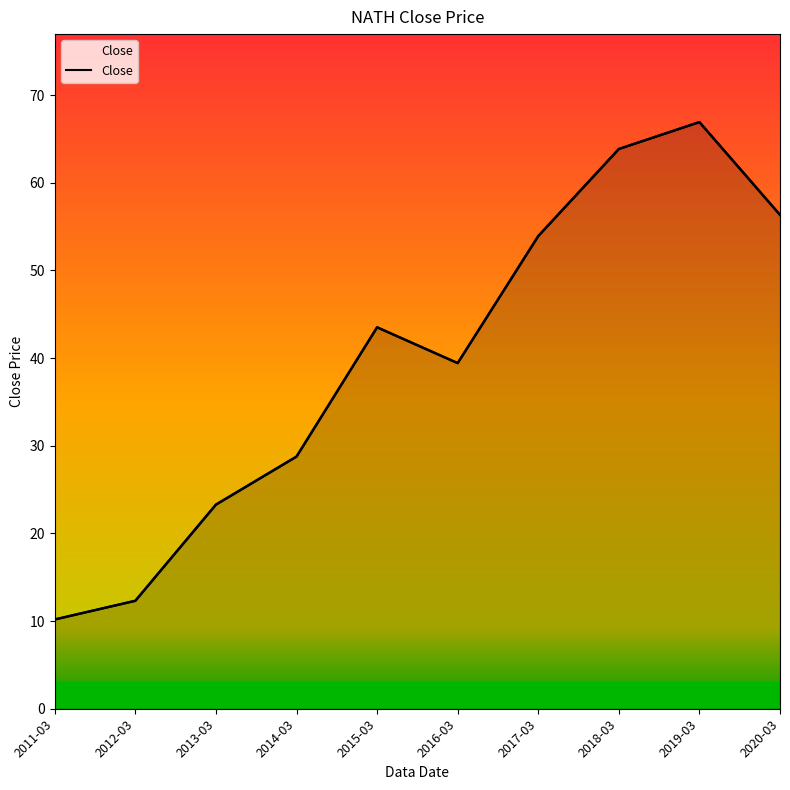

How many data points are above 43?

5